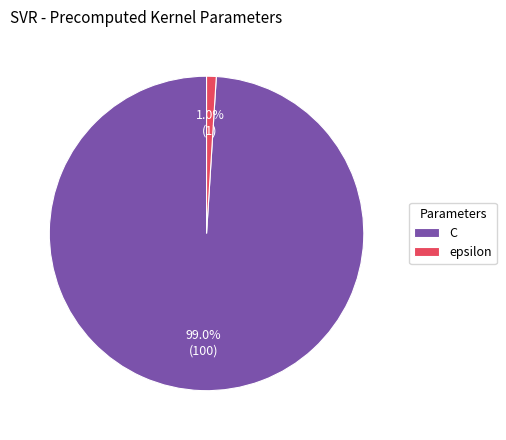

Do C and epsilon together represent more than half of the pie?

Yes